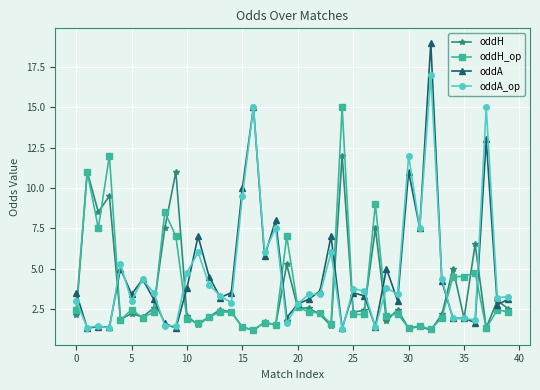

Which series has the widest spread of values?

oddA